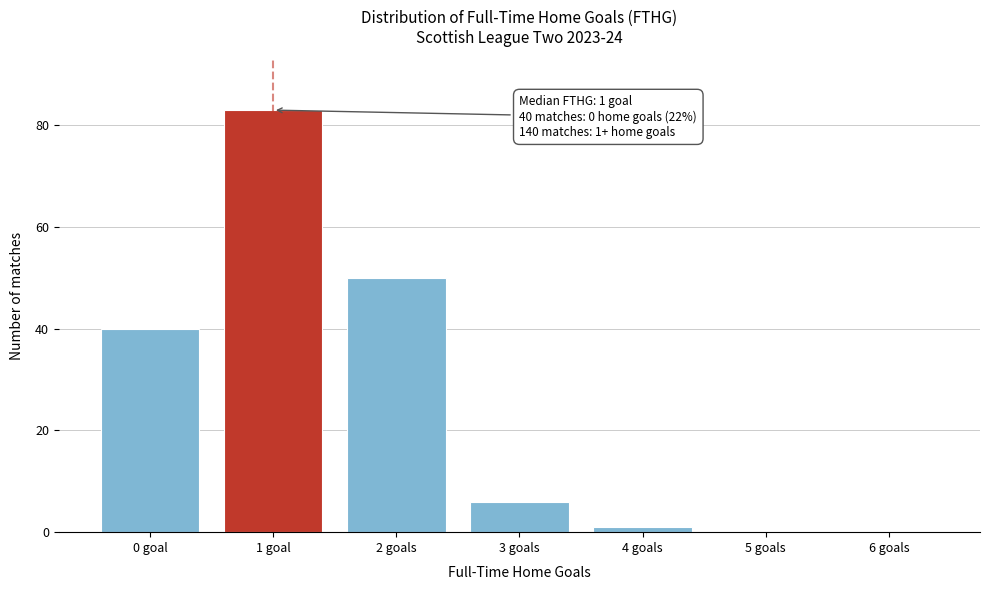

Reading left to right, extract all data points from this chart.

0 goal=40	1 goal=83	2 goals=50	3 goals=6	4 goals=1	5 goals=0	6 goals=0